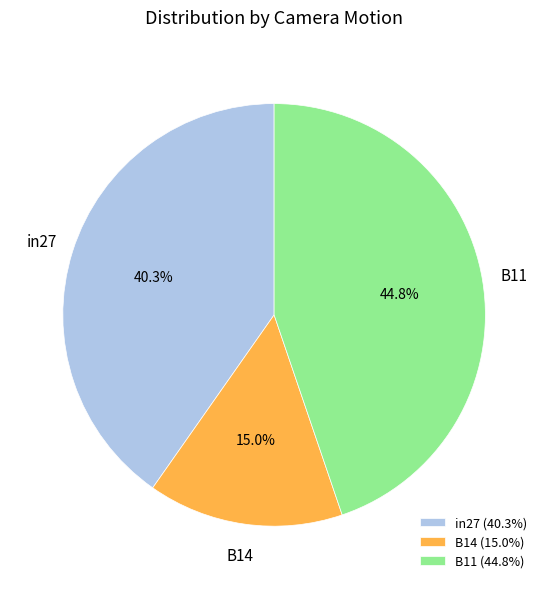

How many slices are in this pie chart?

3